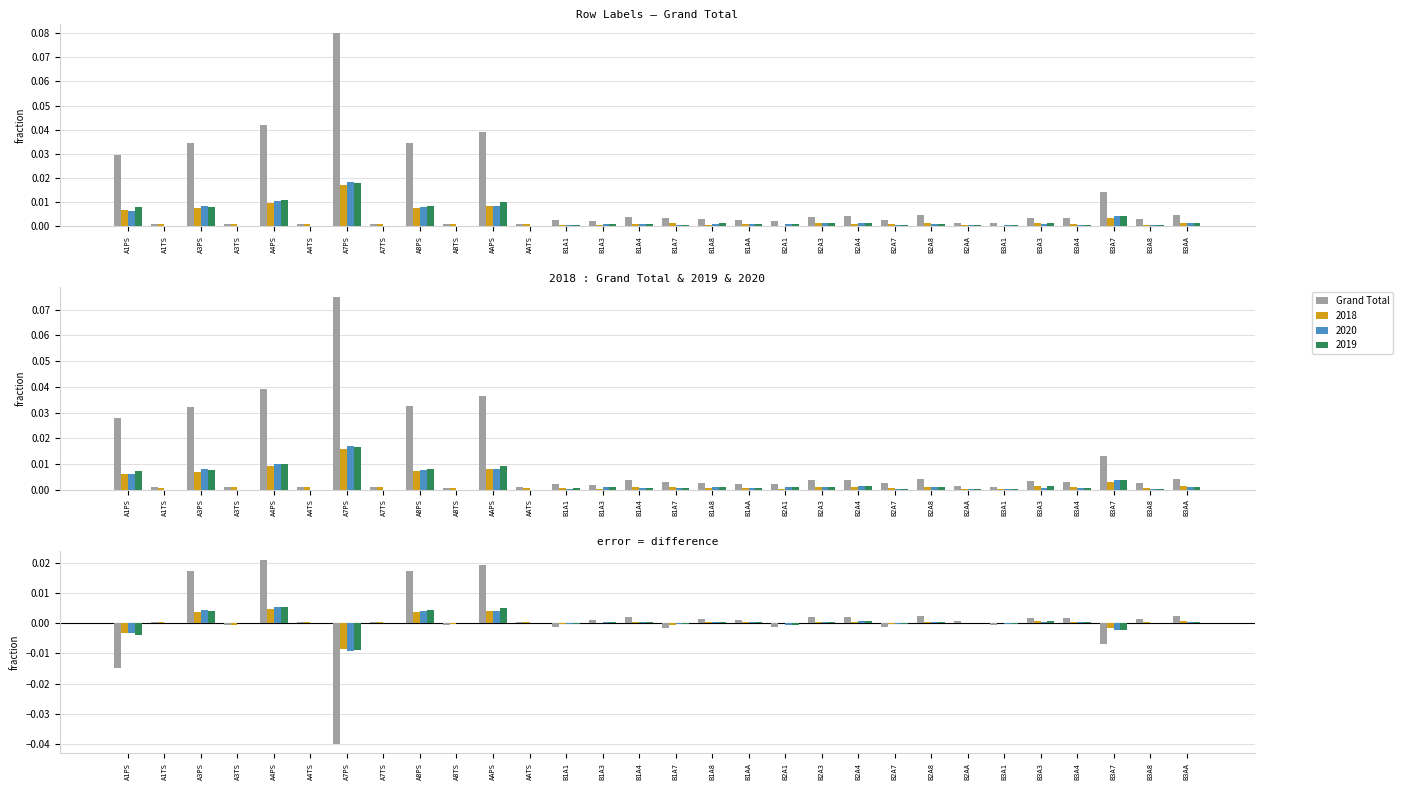

What position from the right is A8PS?

22